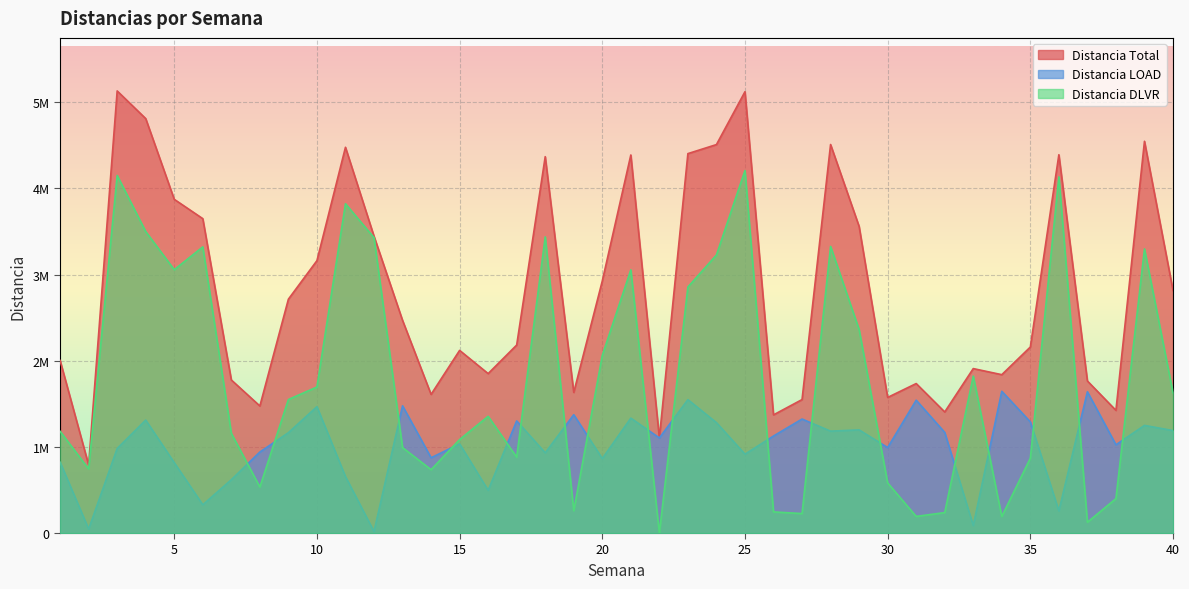

Which series has the largest total across all categories?

Distancia Total